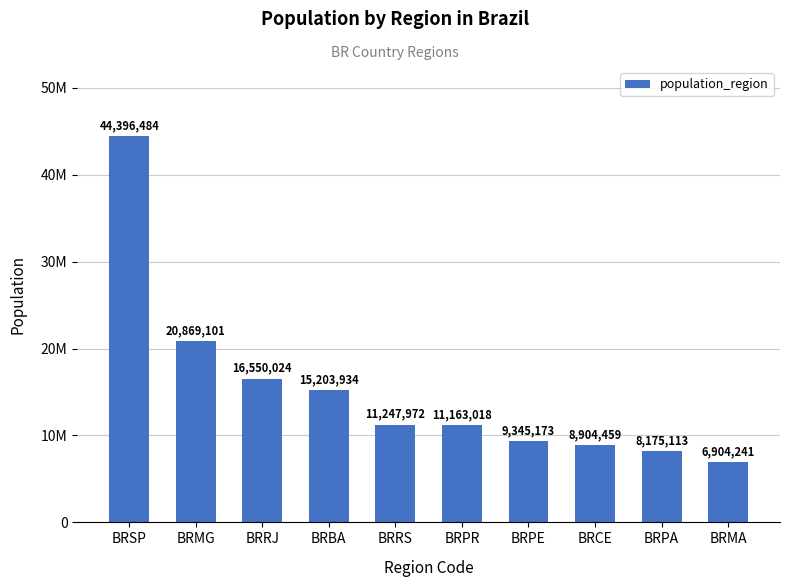

Does the chart contain any negative values?

No